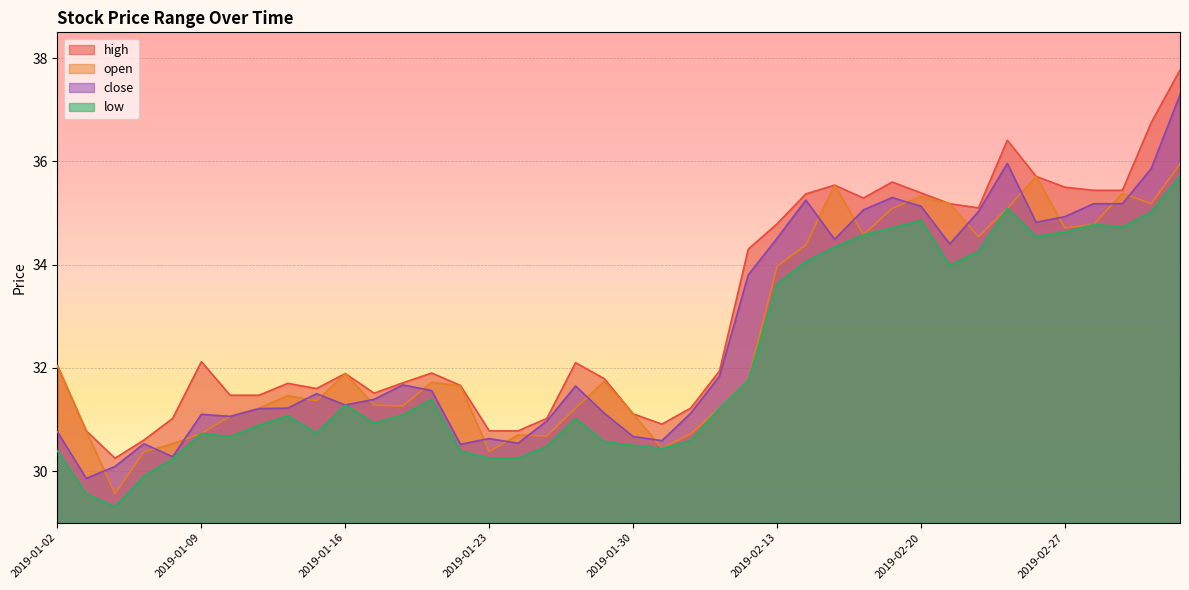

What are all the series names shown in the legend?

high, open, close, low